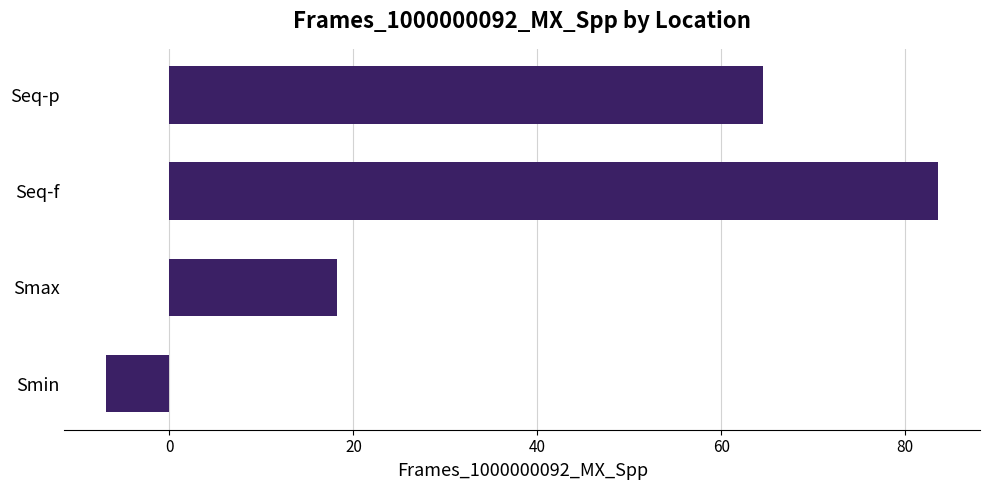

Reading top to bottom, list all the values displayed in this chart.

64.5	83.6	18.2	-6.9